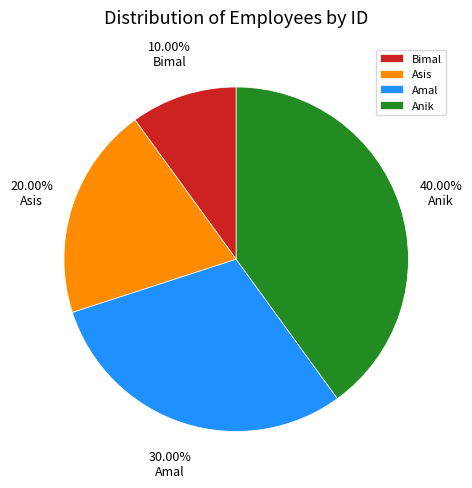

What portion of the pie excludes Asis?

80.0%